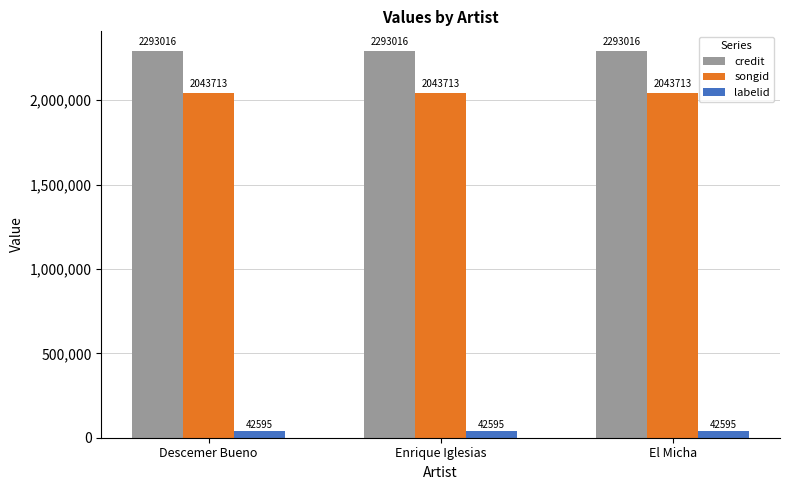

What is the value of the labelid bar at the 2nd from the left?

42595